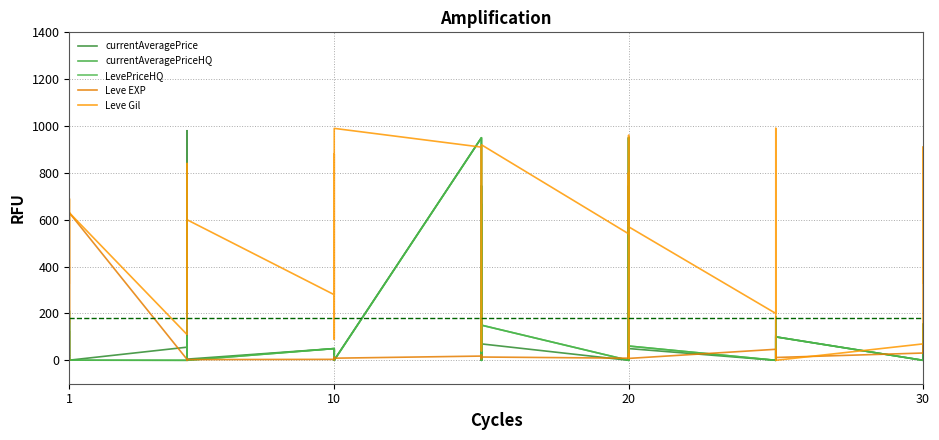

Reading right to left, transcribe all the data shown in this chart.

currentAveragePrice: 153.7	4.5	0.0	0.0	100.0	4.5	109.1	50.1	14.8	0.0	50.1	950.0	0.0	479.2	744.4	0.0	70.0	1.6	744.4	3.2	0.0	950.0	1.6	0.0	5.0	31.4	27.9	50.0	5.0	50.5	4.6	0.7	980.0	56.0	0.6	22.2	18.9	125.0	37.6	18.2
currentAveragePriceHQ: 153.7	0.0	0.0	0.0	100.0	0.0	185.0	60.9	20.1	0.0	60.9	950.0	0.0	479.2	666.6	0.0	150.0	0.2	666.6	3.5	0.0	950.0	0.2	0.0	0.0	45.5	35.4	50.0	0.0	100.0	4.4	0.0	0.0	0.0	0.6	211.4	1.4	175.0	0.0	10.0
LevePriceHQ: 153.7	0.0	0.0	0.0	100.0	0.0	185.0	60.9	20.1	0.0	60.9	950.0	0.0	479.2	666.6	0.0	150.0	0.2	666.6	3.5	0.0	950.0	0.2	0.0	0.0	45.5	35.4	50.0	0.0	100.0	4.4	0.0	0.0	0.0	0.6	211.4	1.4	175.0	0.0	10.0
Leve EXP: 62.0	31.0	64.0	31.0	12.0	36.0	39.0	8.0	36.0	47.0	8.0	12.0	17.0	28.0	16.0	9.0	14.0	18.0	24.0	7.0	13.0	18.0	9.0	13.0	9.0	3.0	7.0	4.0	3.0	2.0	5.0	2.0	6.0	4.0	630.0	1.0	1.0	630.0	1.0	1.0
Leve Gil: 560.0	330.0	910.0	70.0	0.0	390.0	990.0	660.0	390.0	200.0	570.0	960.0	120.0	10.0	800.0	540.0	920.0	910.0	790.0	170.0	40.0	910.0	990.0	90.0	430.0	780.0	880.0	280.0	600.0	490.0	220.0	790.0	840.0	110.0	630.0	690.0	160.0	630.0	690.0	330.0